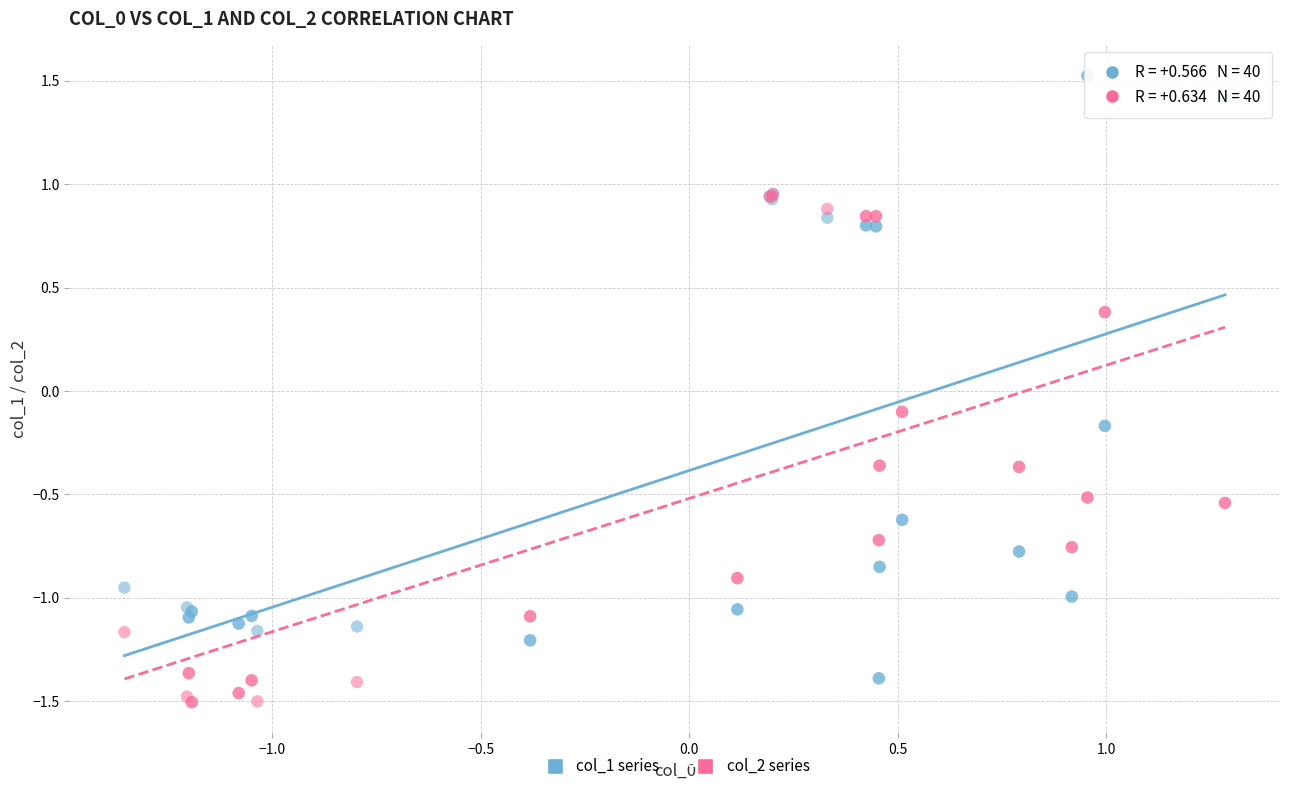

What are all the series names shown in the legend?

col_1 series, col_2 series